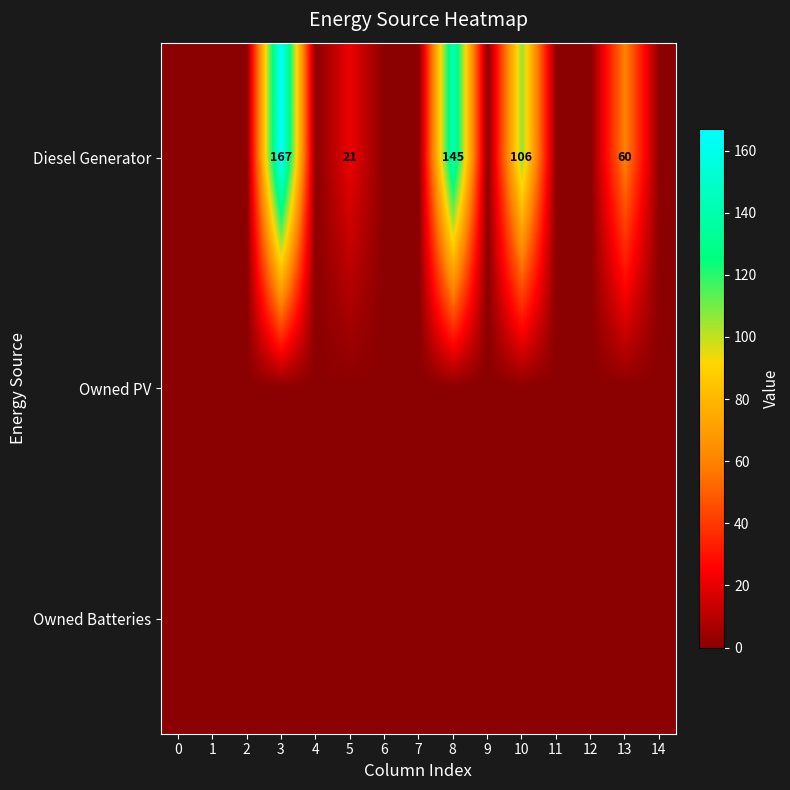

Count the number of categories in the chart.

15